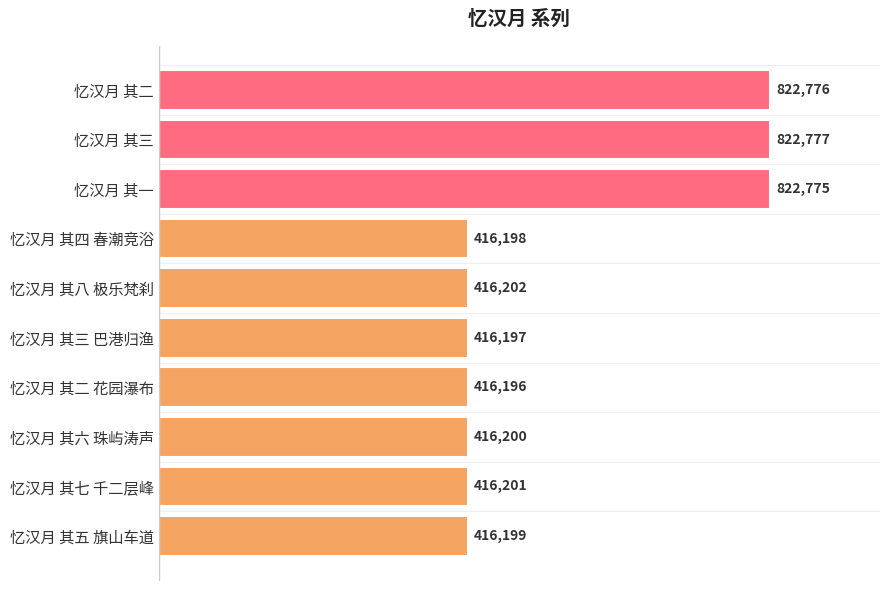

Reading bottom to top, what are all the values shown in this chart?

忆汉月 其五 旗山车道=416199	忆汉月 其七 千二层峰=416201	忆汉月 其六 珠屿涛声=416200	忆汉月 其二 花园瀑布=416196	忆汉月 其三 巴港归渔=416197	忆汉月 其八 极乐梵刹=416202	忆汉月 其四 春潮竞浴=416198	忆汉月 其一=822775	忆汉月 其三=822777	忆汉月 其二=822776